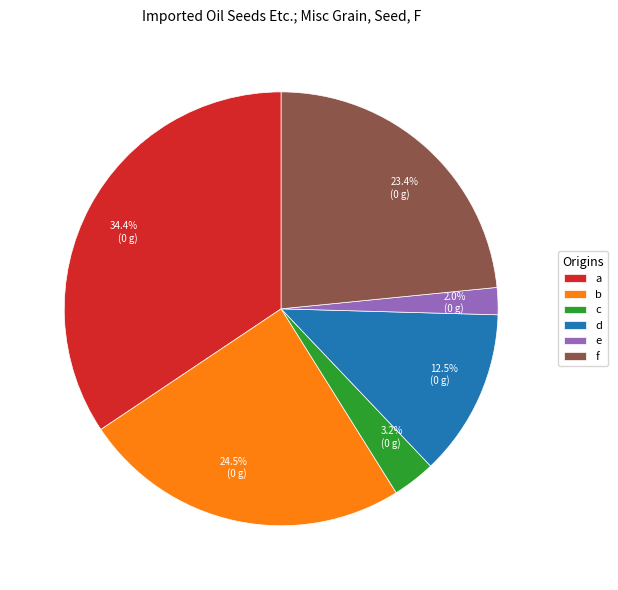

To the nearest percent, what is the average slice percentage?

17%